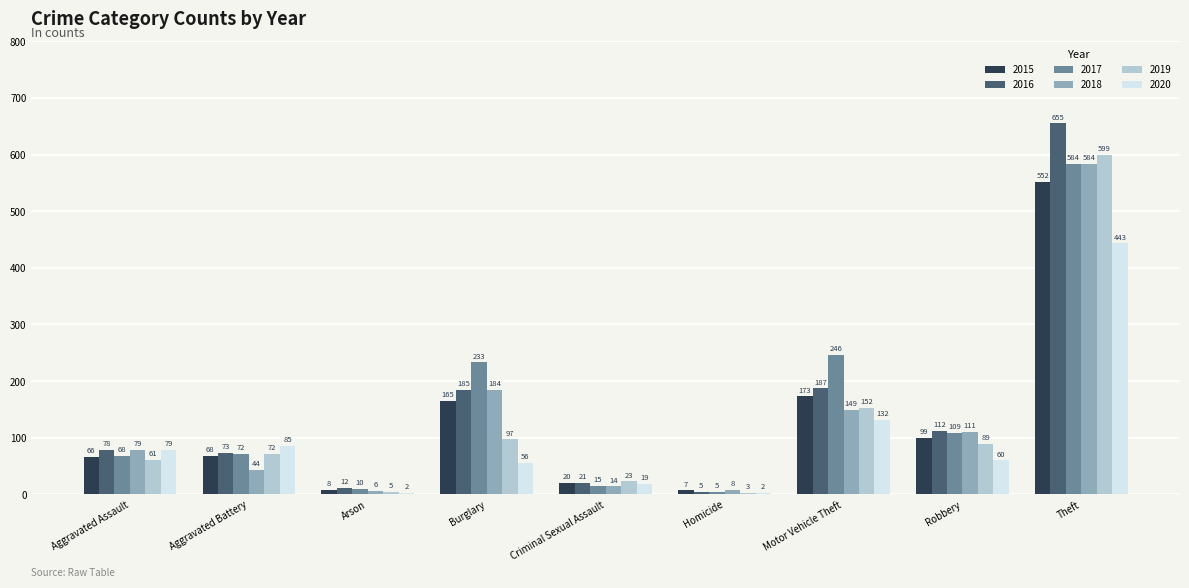

Which series has the largest total across all categories?

2017